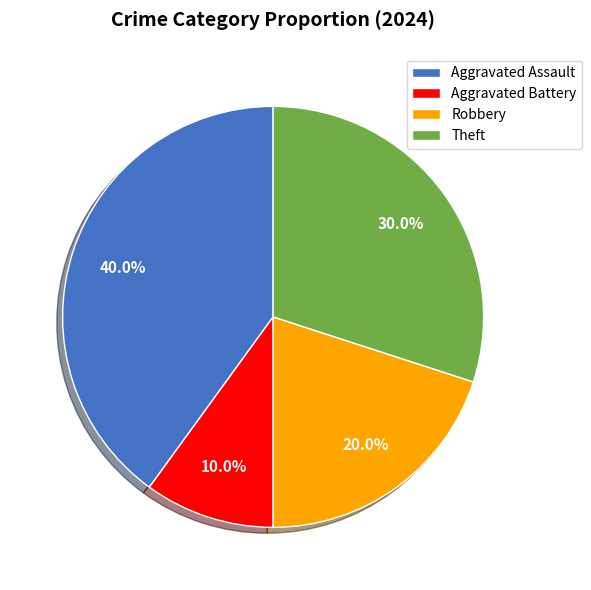

The Robbery slice represents 27% of the pie. True or false?

False